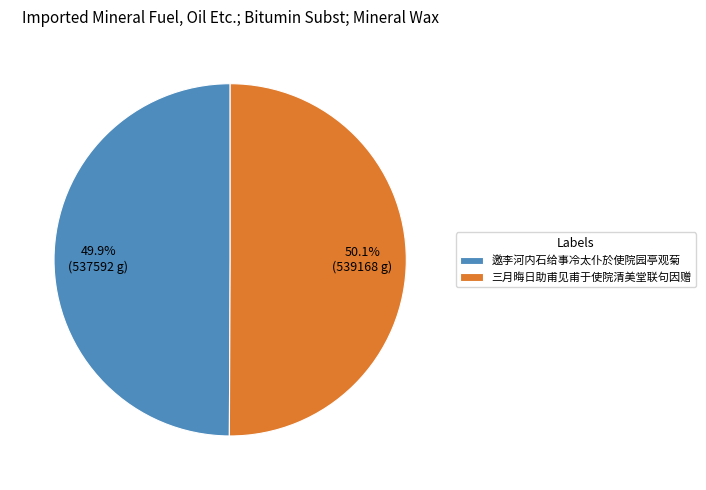

How many segments does this pie chart have?

2